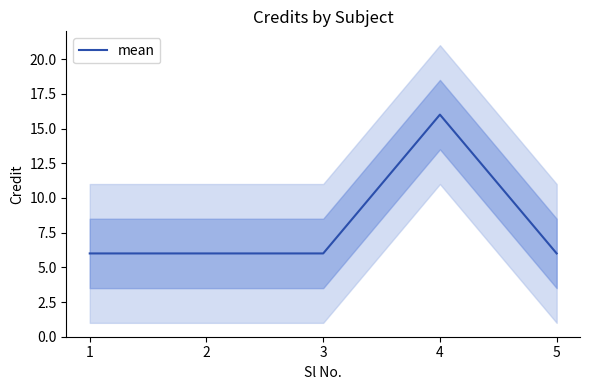

Where is the data nearest to the value 11?

1